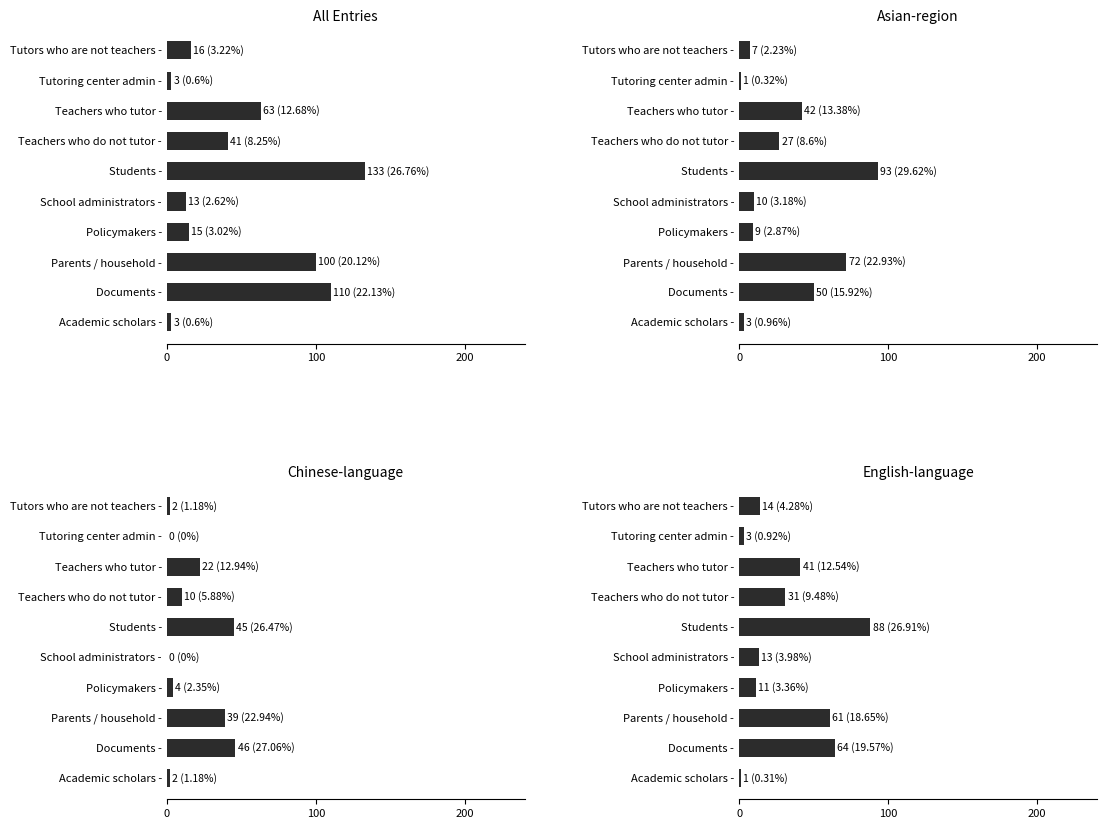

At how many categories does at least one series exceed 123?

1